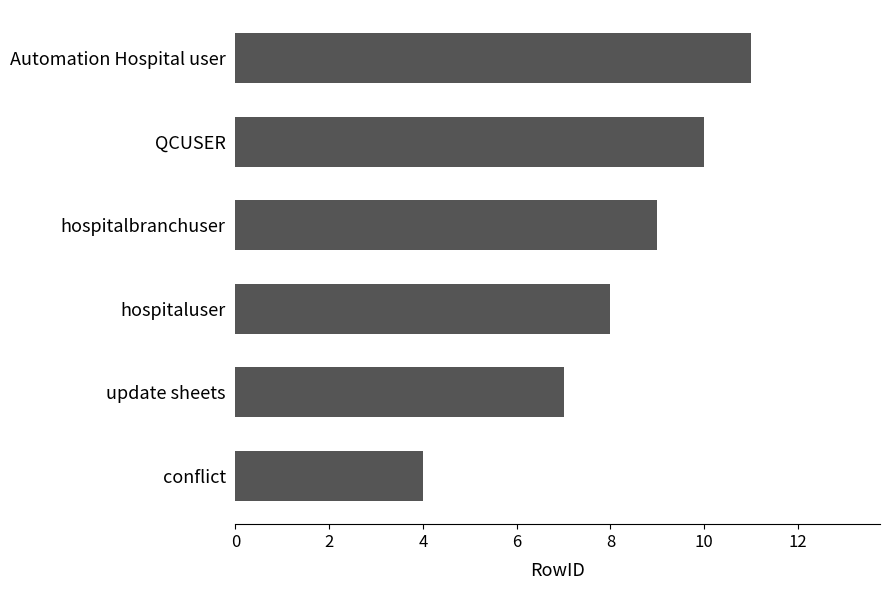

What is the approximate value at hospitalbranchuser?

9